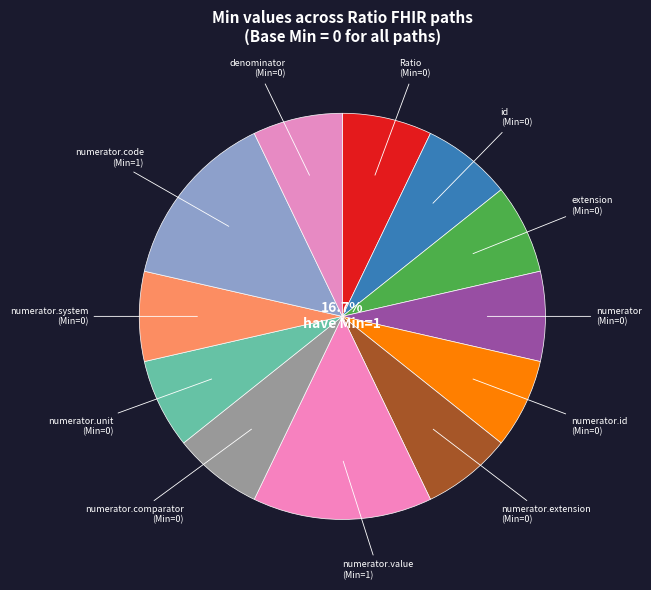

What is the smallest slice in the pie chart?

Ratio